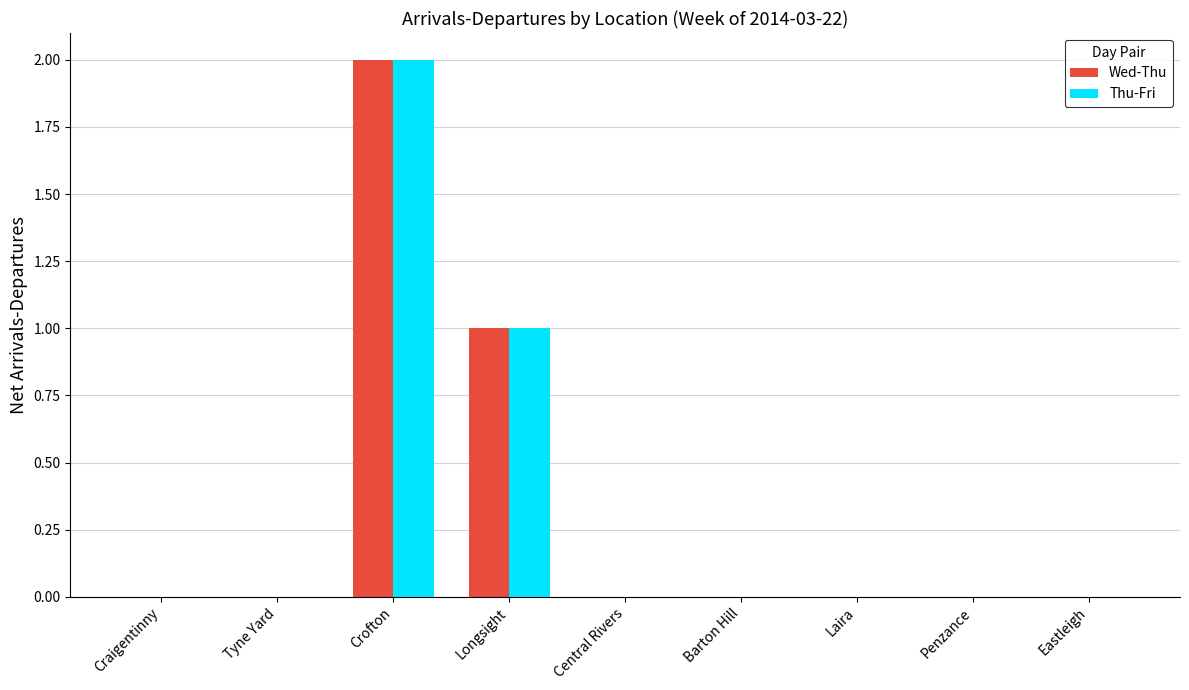

What is the maximum value shown in the chart?

2